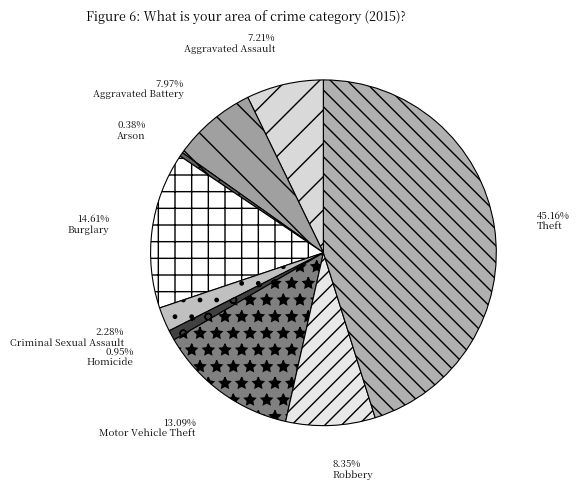

To the nearest percent, what is the difference between the Robbery and Motor Vehicle Theft slice percentages?

5%